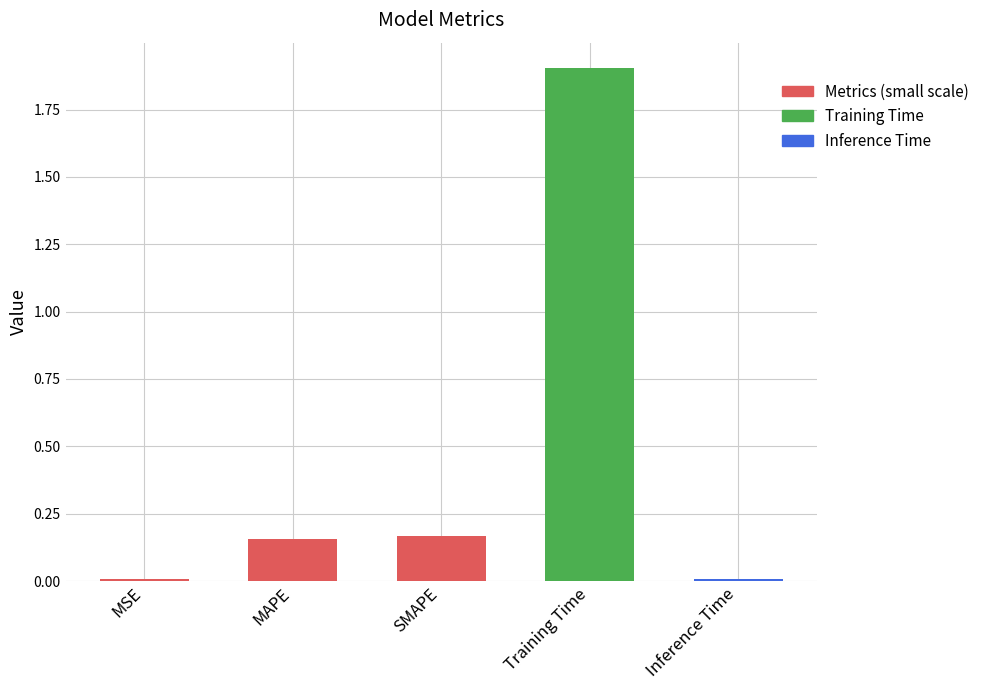

Which has a higher value, Inference Time or MAPE?

MAPE